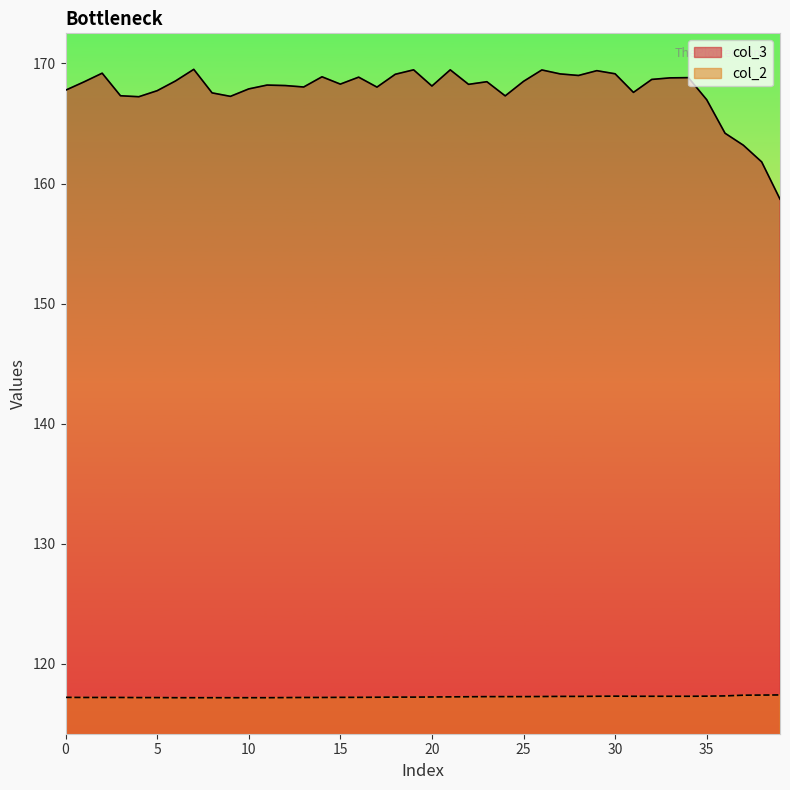

The value of col_2 at 18 is 30.7. True or false?

False